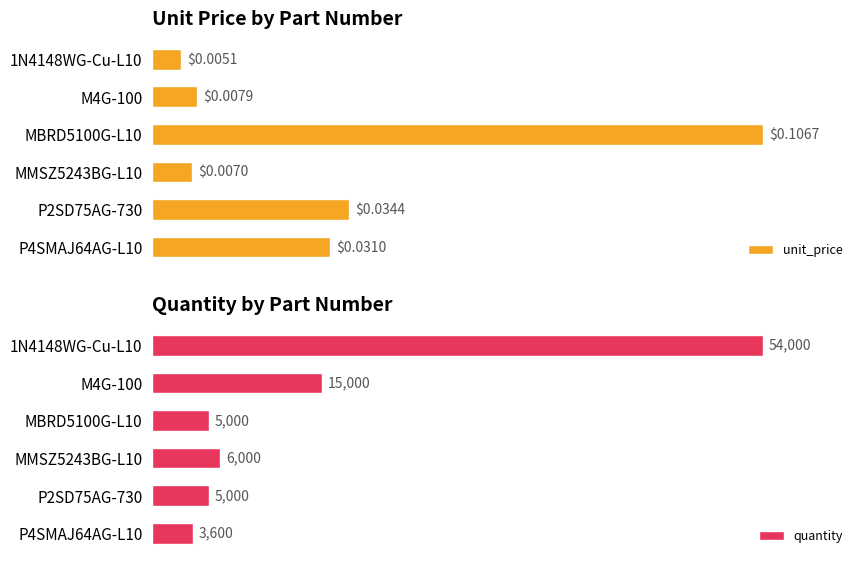

Are the bars horizontal?

Yes